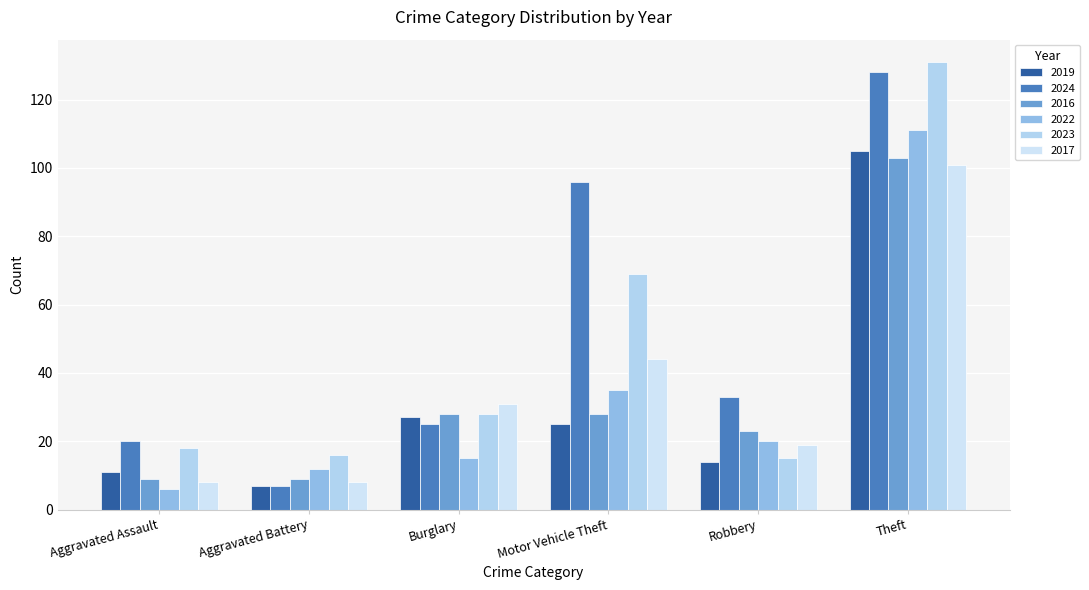

Which category has the lowest value in the 2023 series?

Robbery